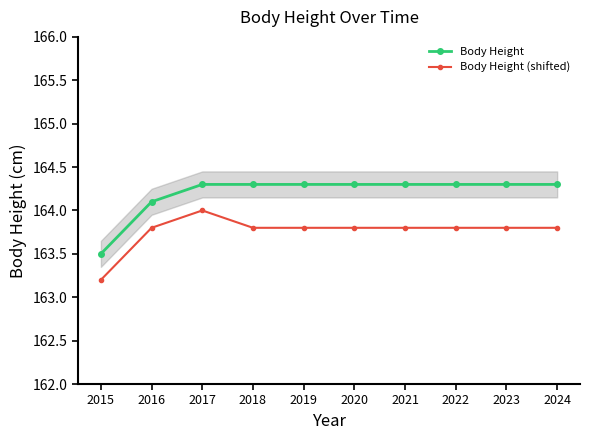

Which category has the lowest value across all series?

2015